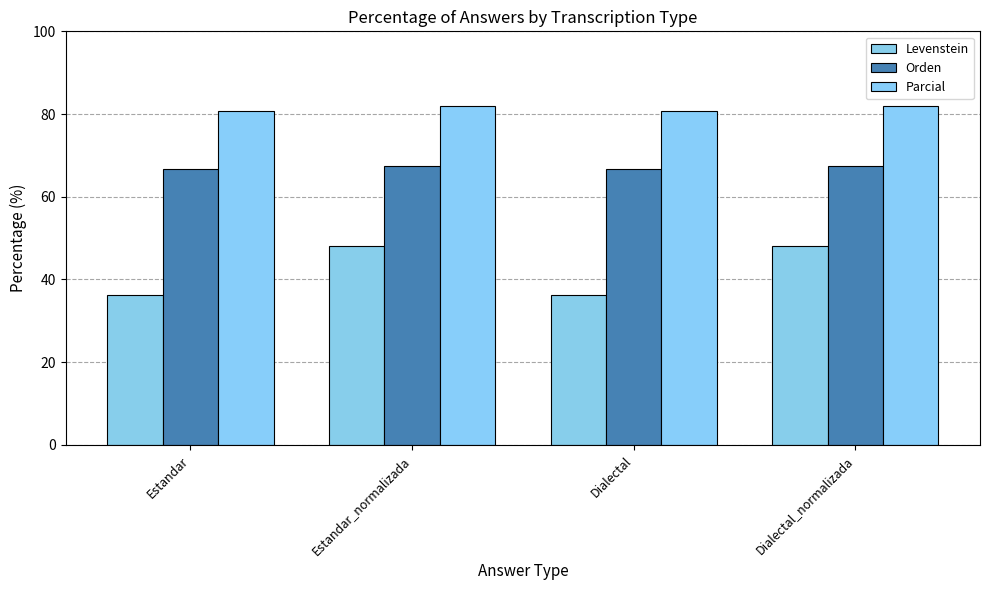

What is the average value of the Levenstein series?

42.2